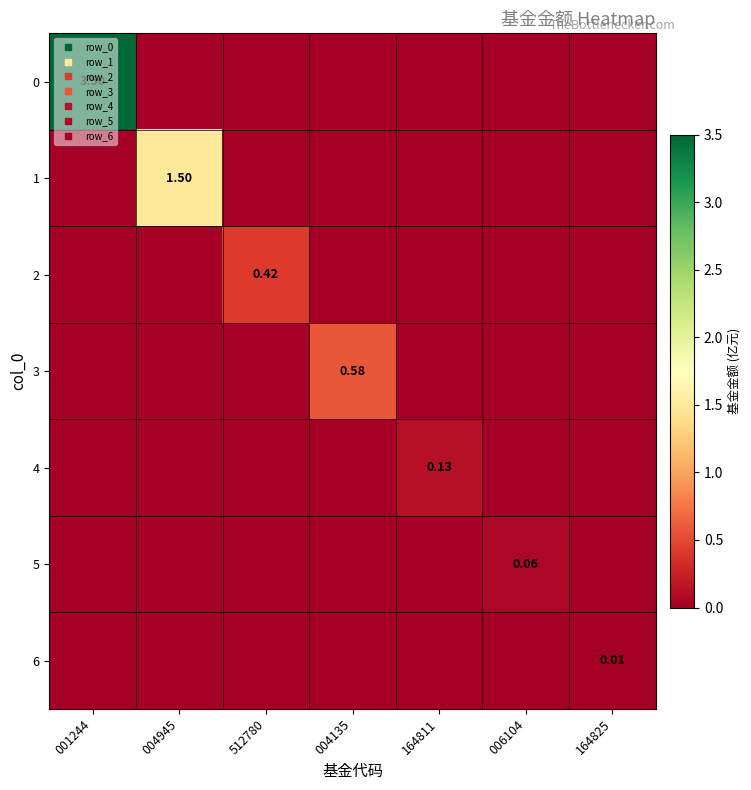

How many positive values does the 1 series have?

1